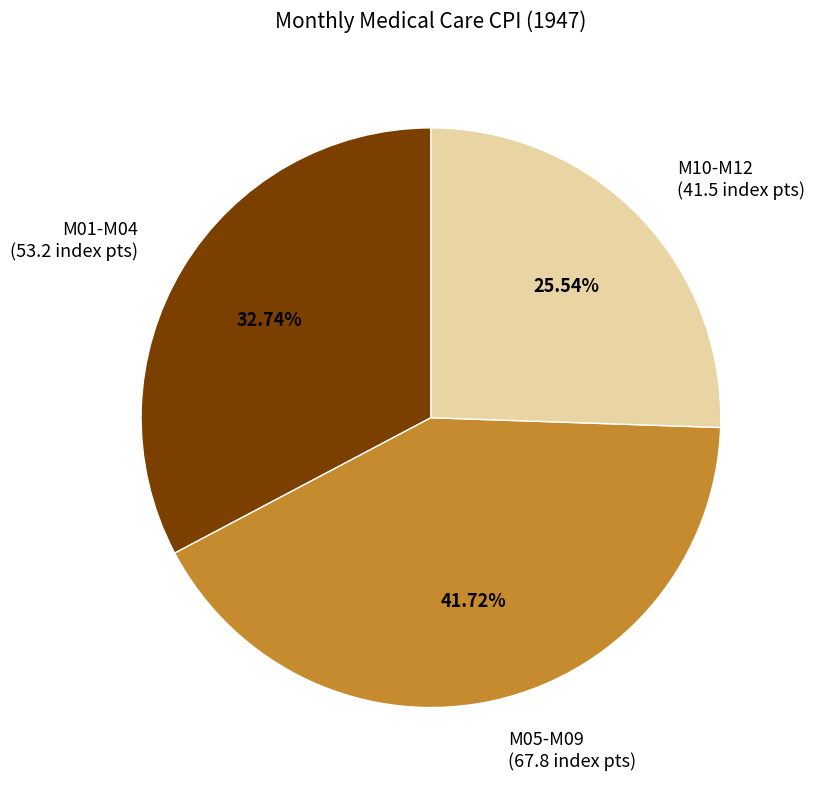

Count the number of slices in the pie.

3